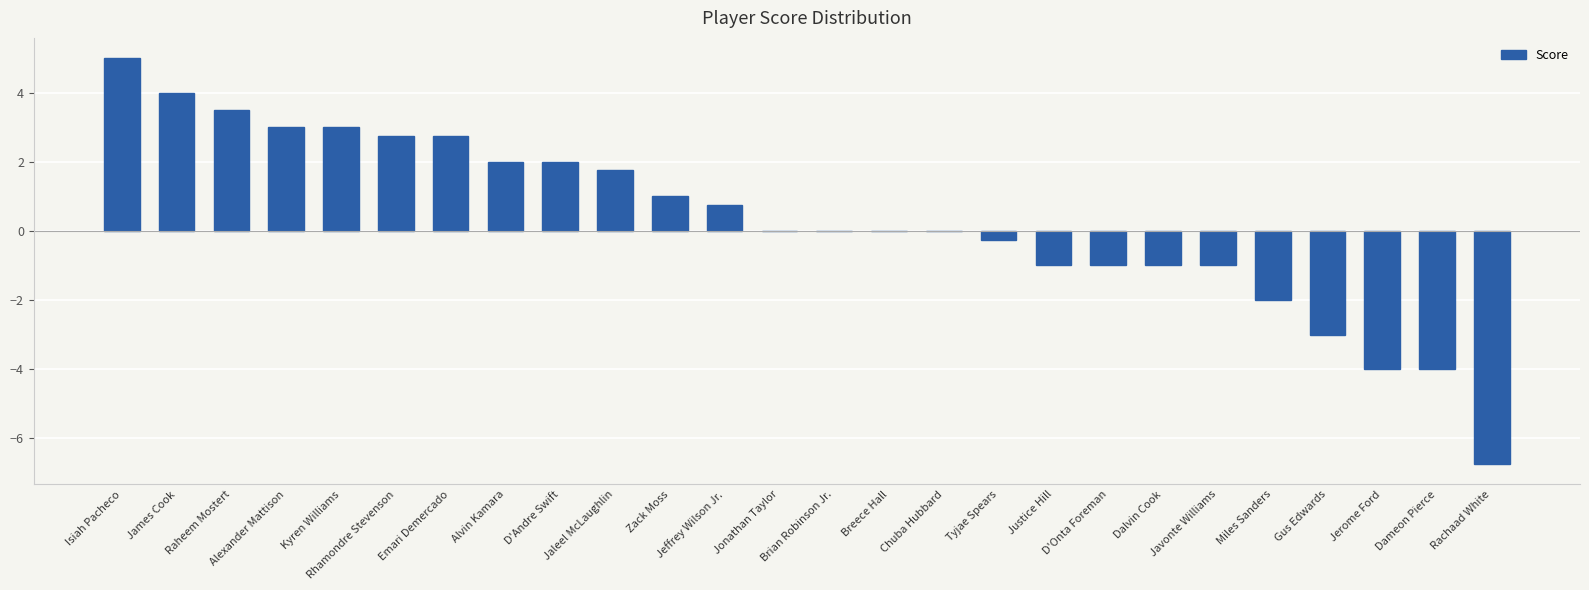

Between Kyren Williams and D'Onta Foreman, which is larger?

Kyren Williams